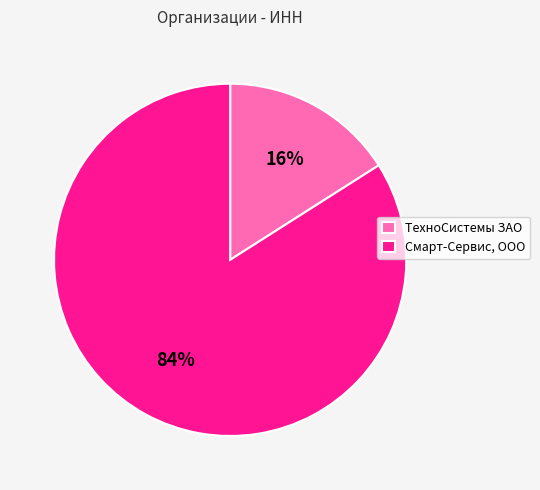

Is it true that ТехноСистемы ЗАО is 16% of the pie?

True